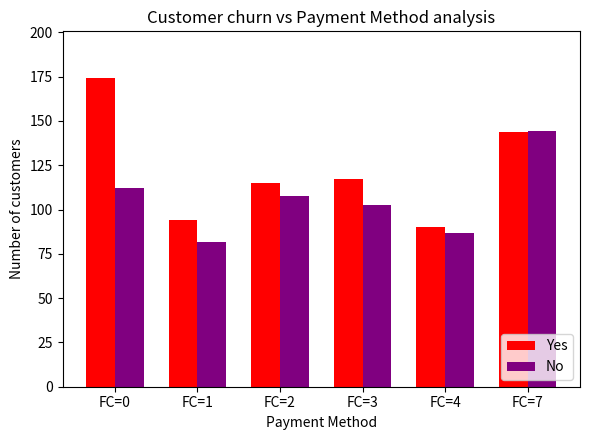

What is the value of the No bar at the 1st from the left?

112.0